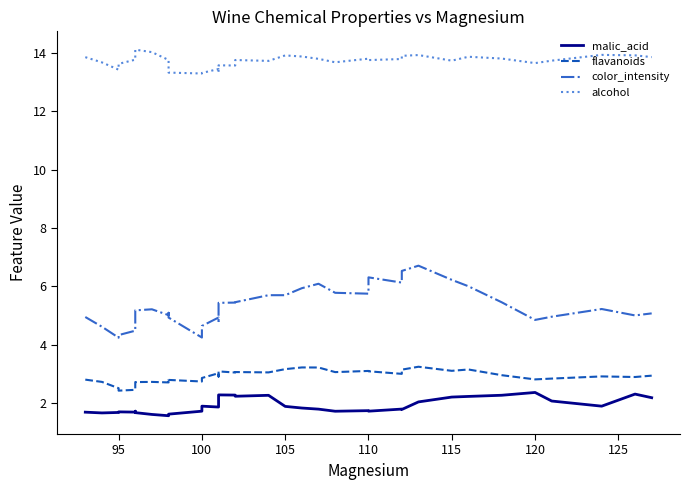

How many interior local peaks does the malic_acid series have?

9